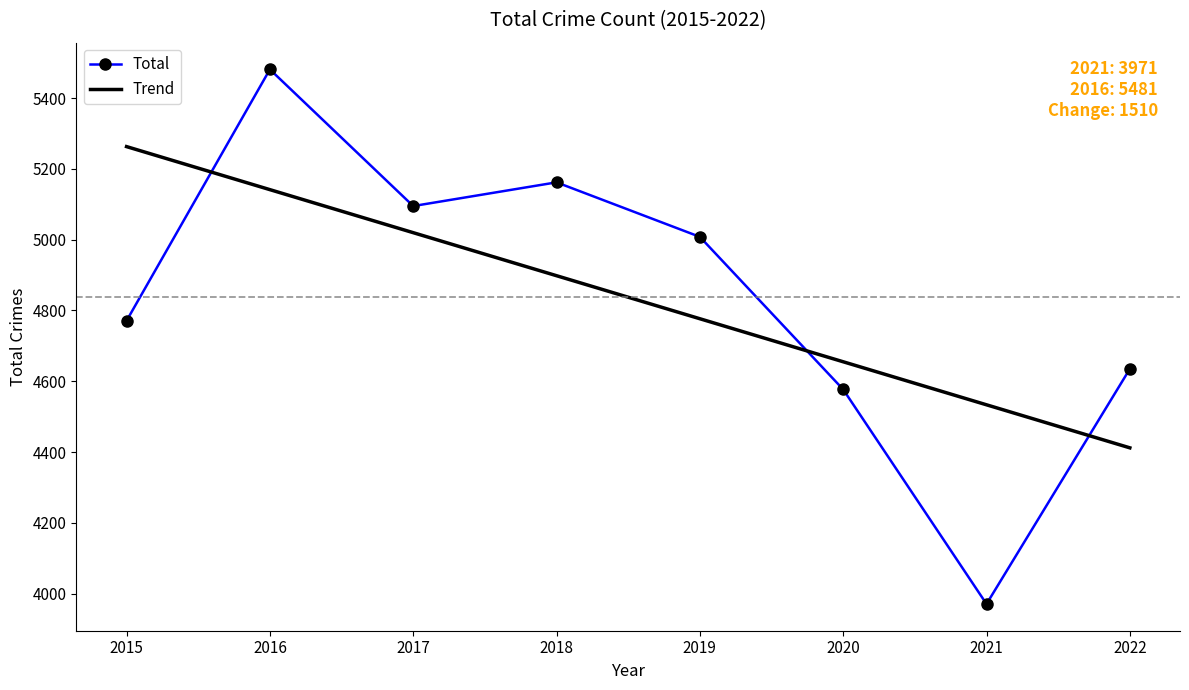

Where is Trend nearest to the value 4837?

2019